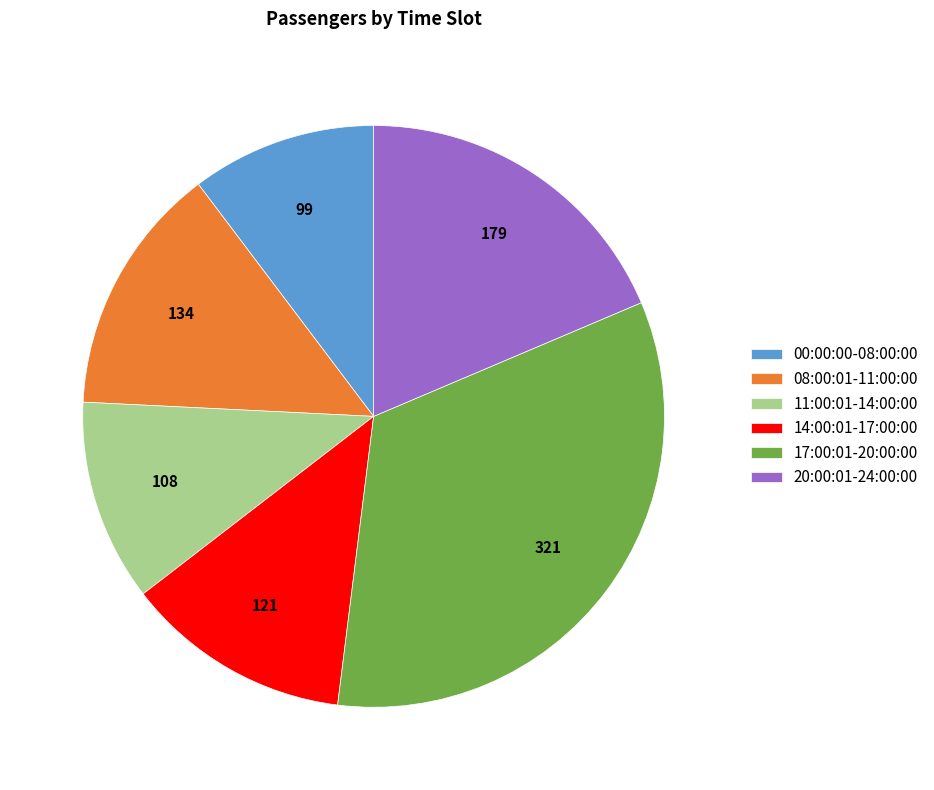

Is there any slice that represents more than half of the pie?

No